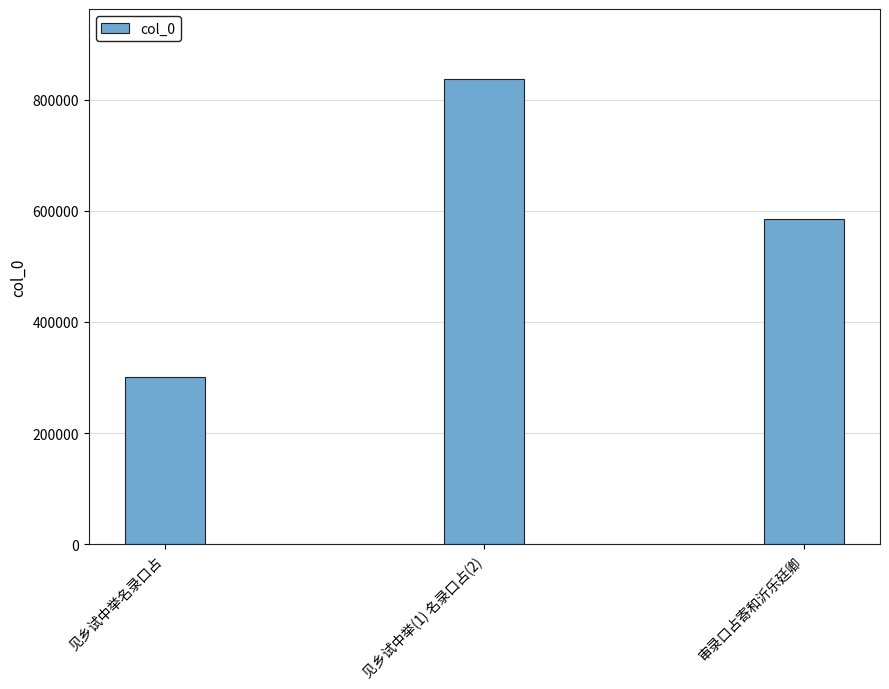

Reading right to left, transcribe all the data shown in this chart.

584193	837237	301291